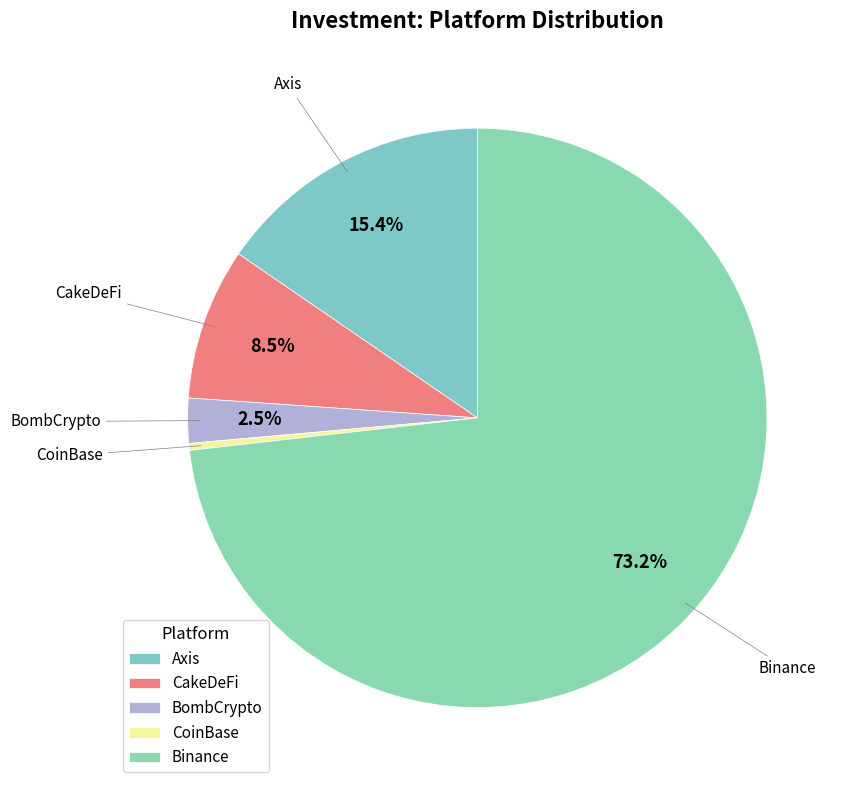

What portion of the pie excludes Binance?

26.8%